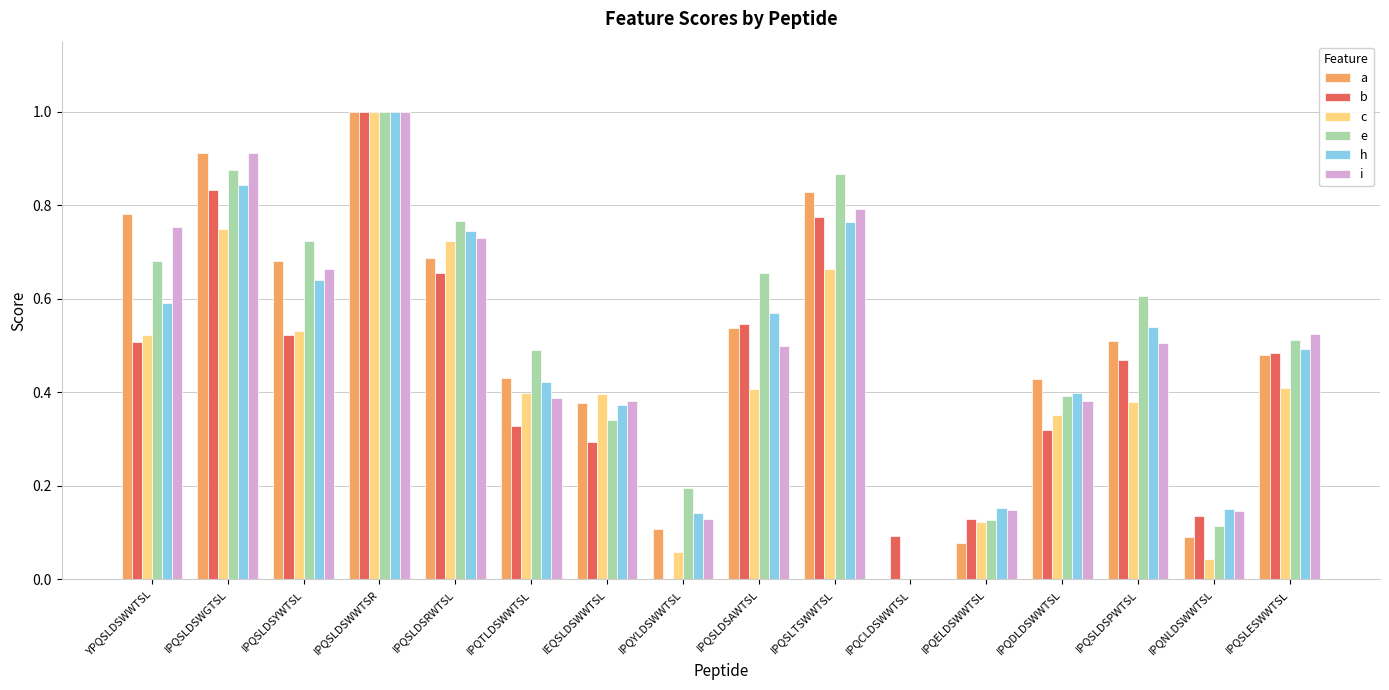

The value of a at IPQSLDSAWTSL is 0.5. True or false?

True